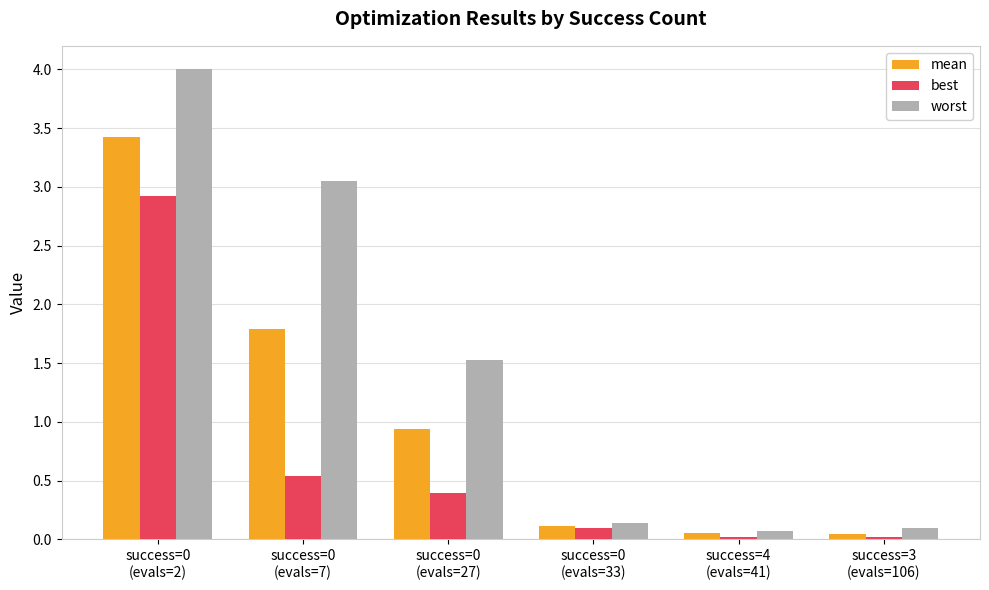

What is the average value of the best series?

0.7